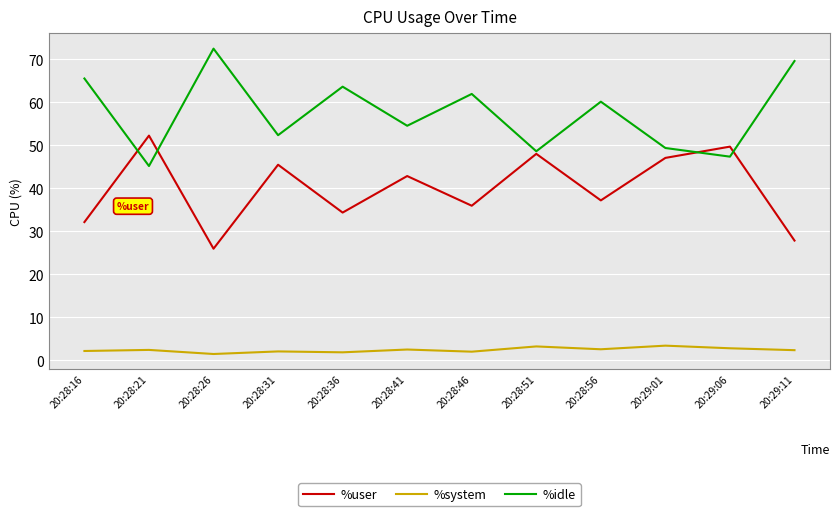

What is the maximum value shown in the chart?

72.5